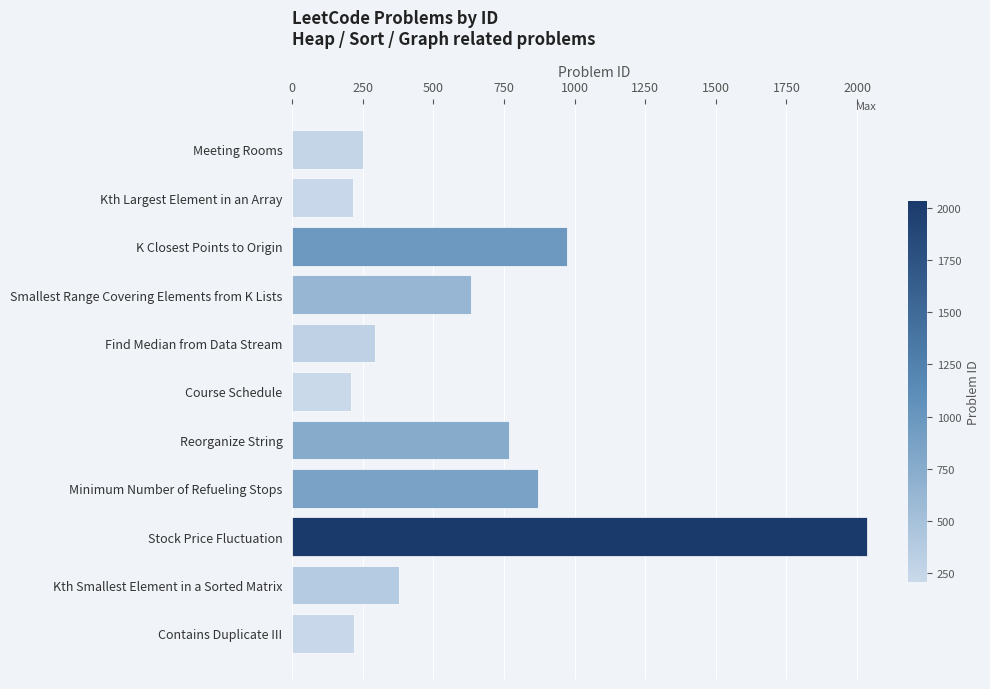

Are the bars grouped side by side (vs. stacked)?

No